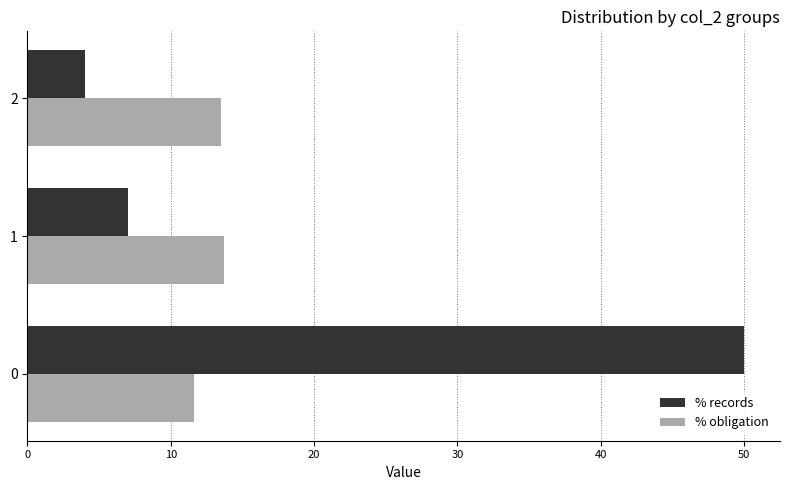

True or false: % obligation has a value of 11.6 at 0.

True